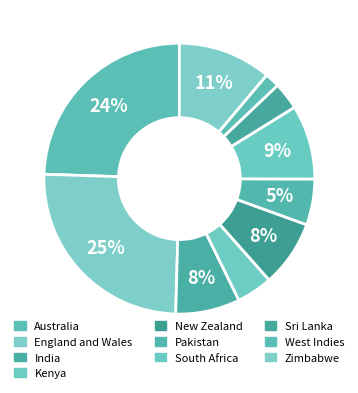

Between Pakistan and Sri Lanka, which is larger?

Pakistan